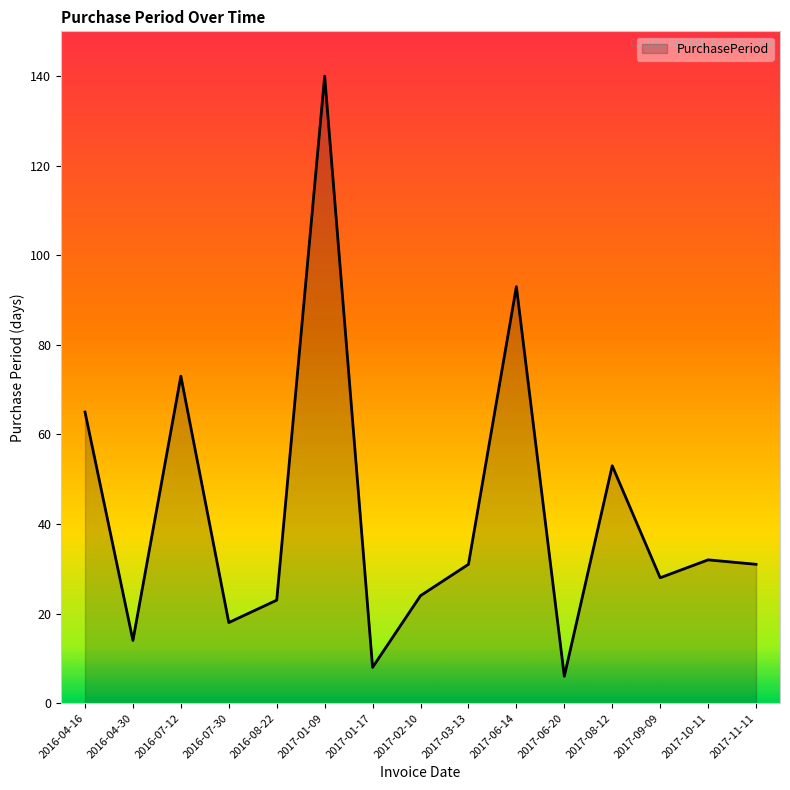

What is the sum of the values at 2017-11-11 and 2016-08-22?

54